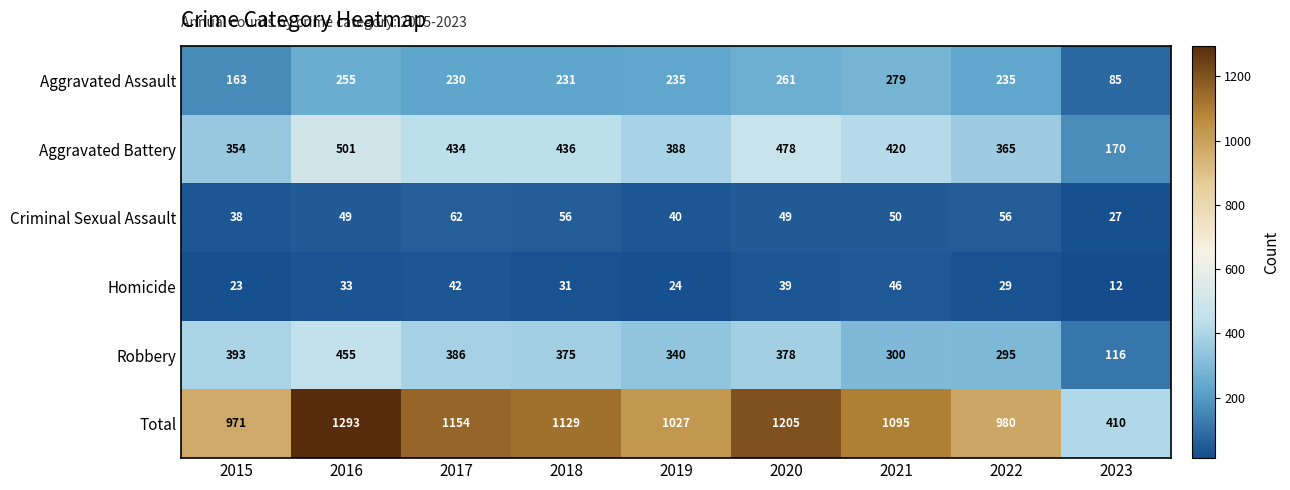

How many values in the Aggravated Assault series are below 235?

4